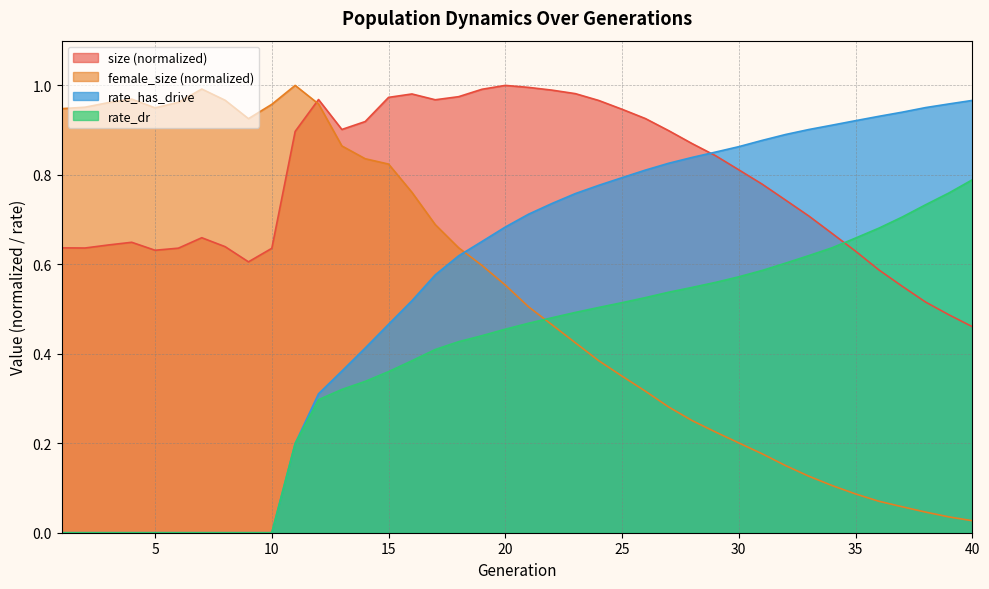

Where is the first local minimum for size?

2